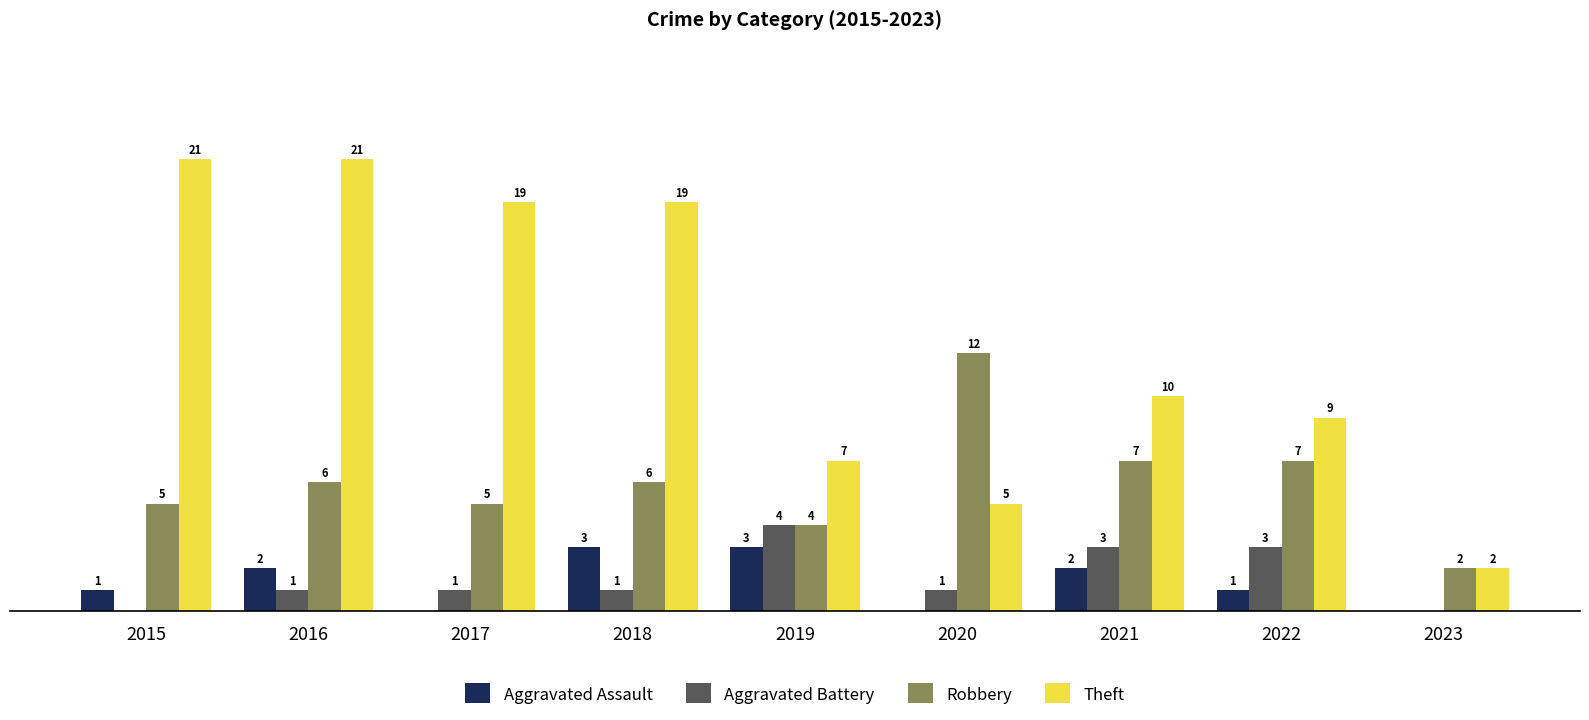

Is the value of Robbery at 2023 greater than the value of Theft at 2017?

No